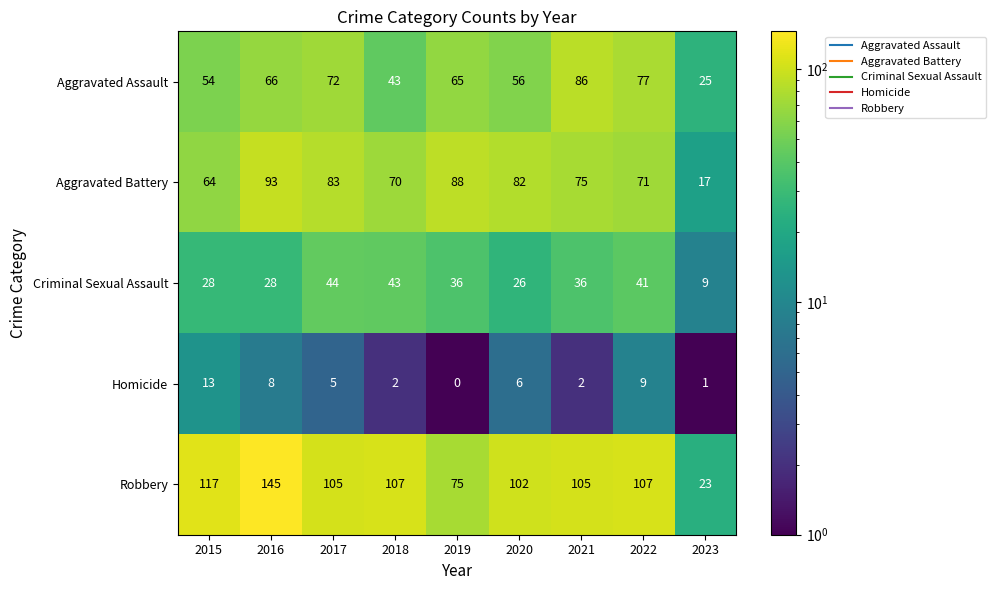

Rank the series at 2020 from lowest to highest value.

Homicide, Criminal Sexual Assault, Aggravated Assault, Aggravated Battery, Robbery